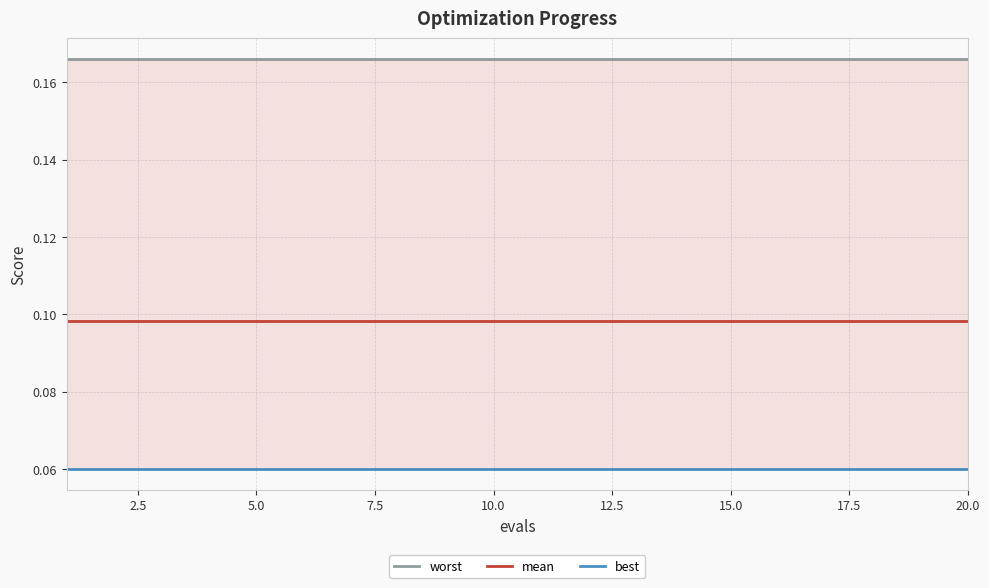

What position from the right is 2.5?

19